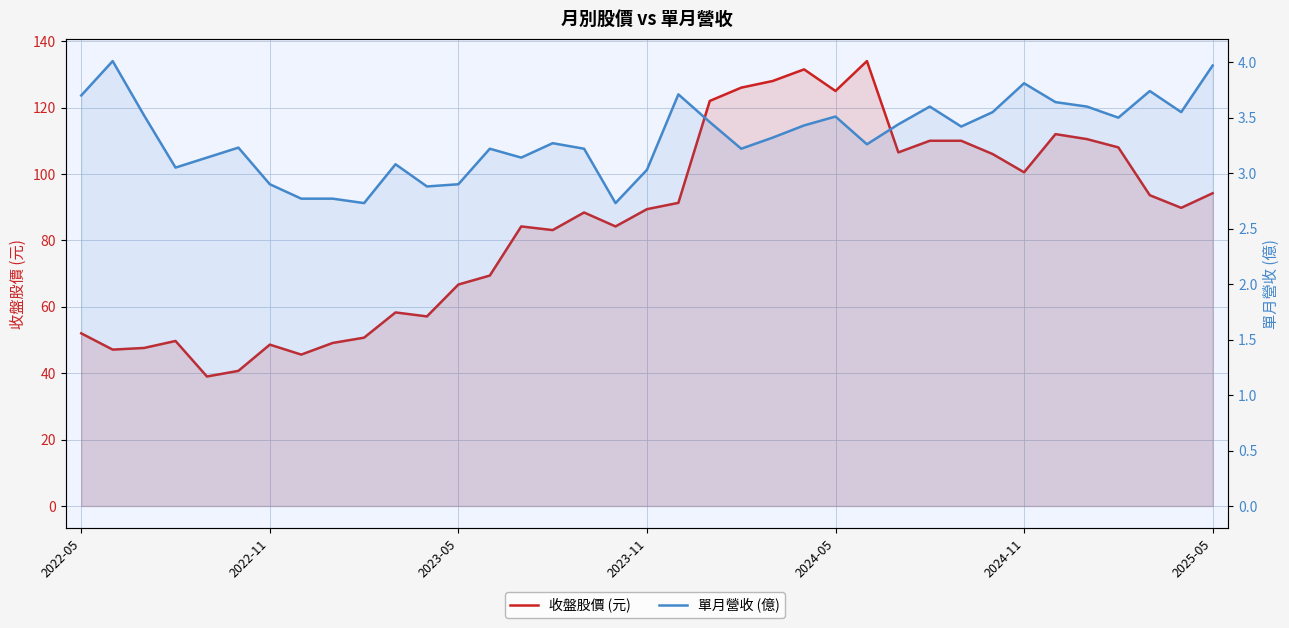

Does the chart have visible grid lines?

Yes